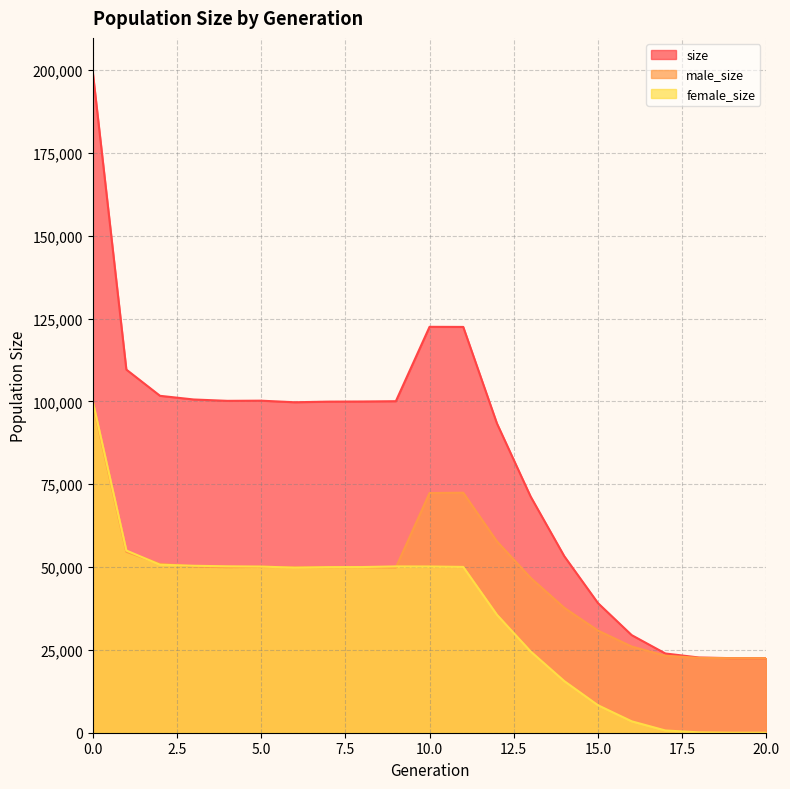

Where is the first local minimum for size?

4